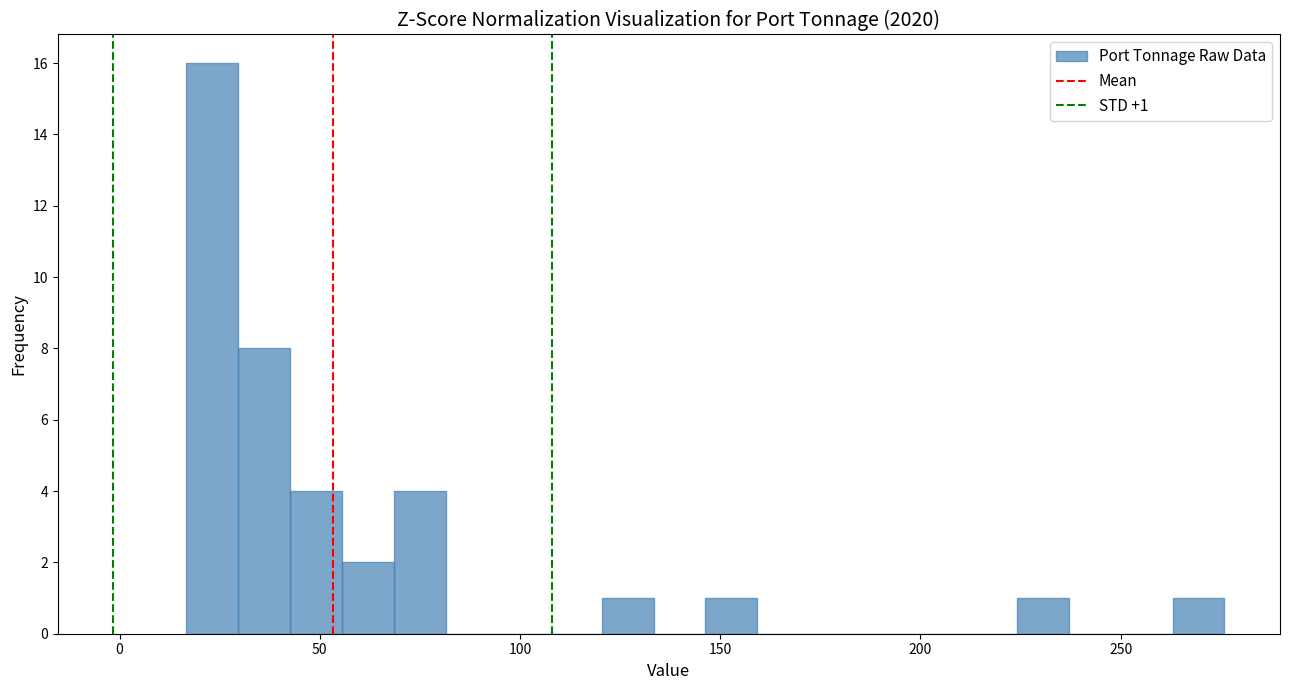

Read against the x-axis, roughly where is the centre of the tallest bar?

25